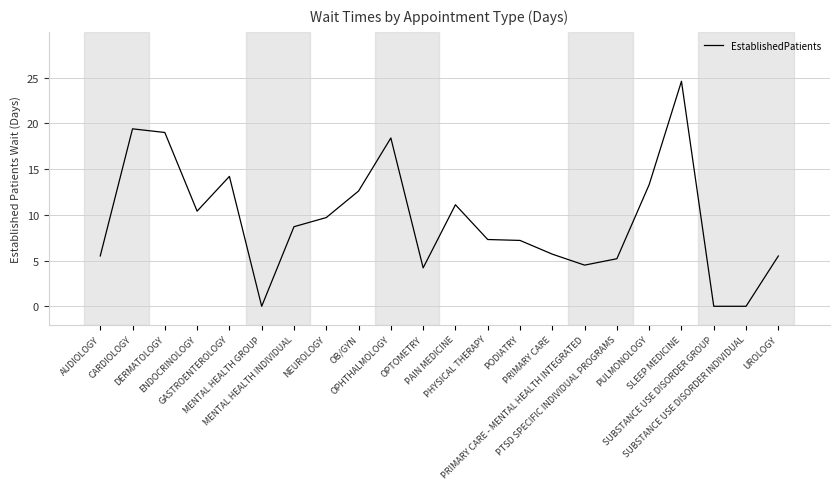

Where is the data nearest to the value 12?

OB/GYN